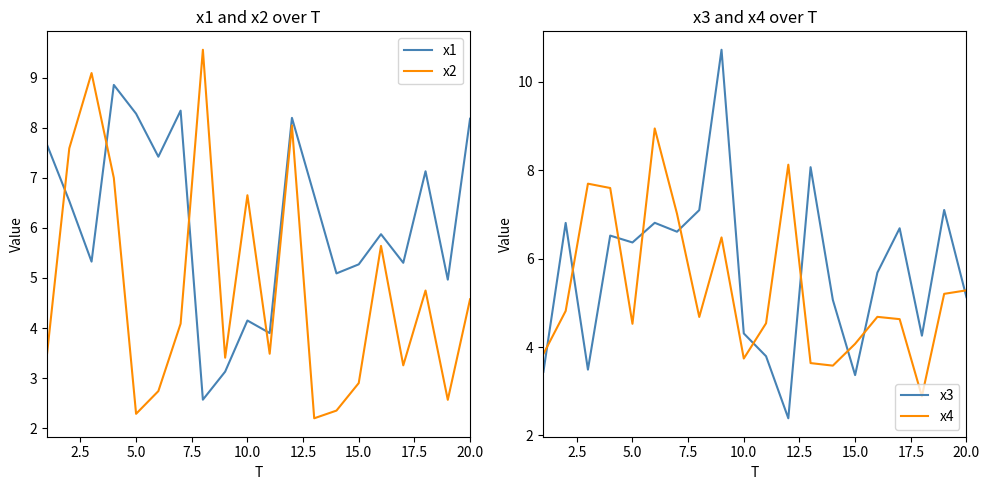

Rank the series by their average value, from highest to lowest.

x1, x3, x4, x2